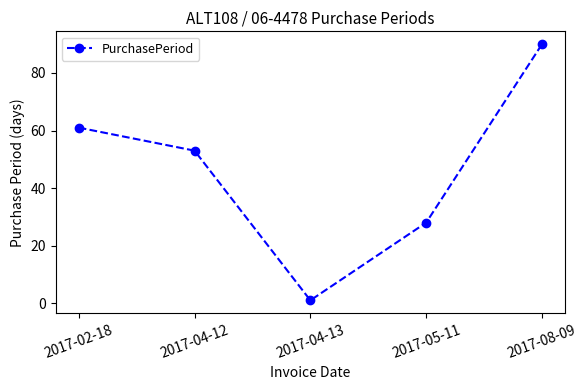

What is the ratio of the value at 2017-08-09 to the value at 2017-02-18?

1.5